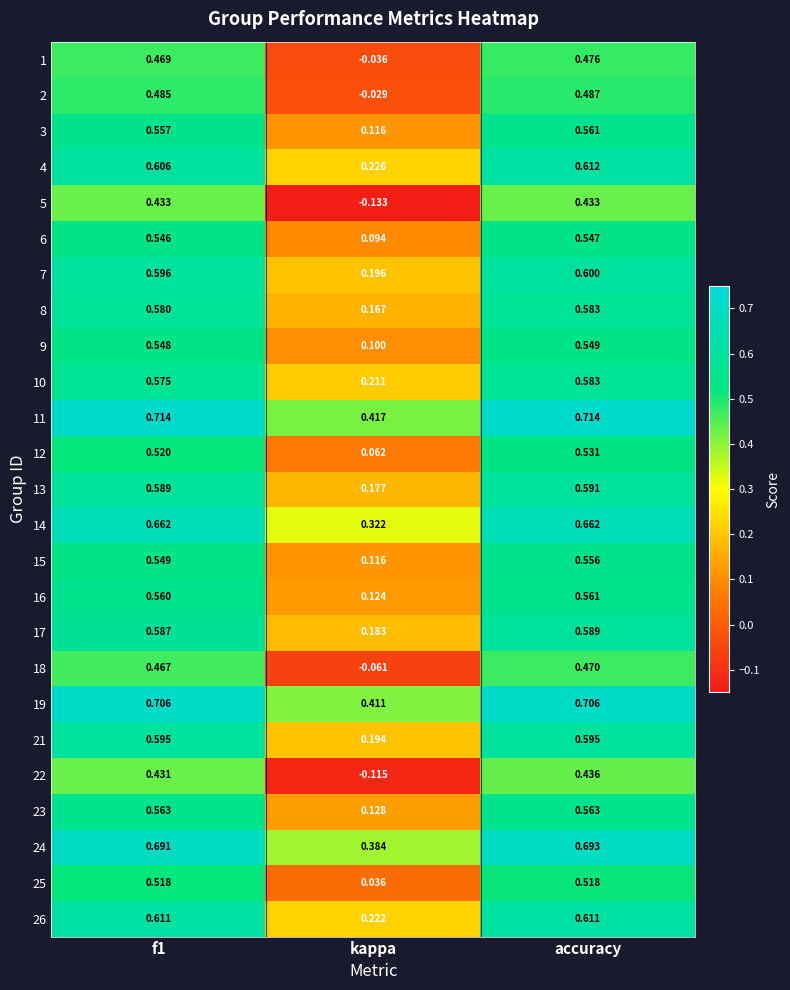

At which category is the sum across all series the highest?

accuracy